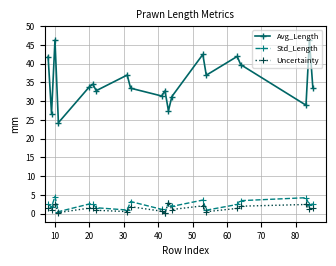

True or false: Std_Length and Avg_Length cross at least once.

False